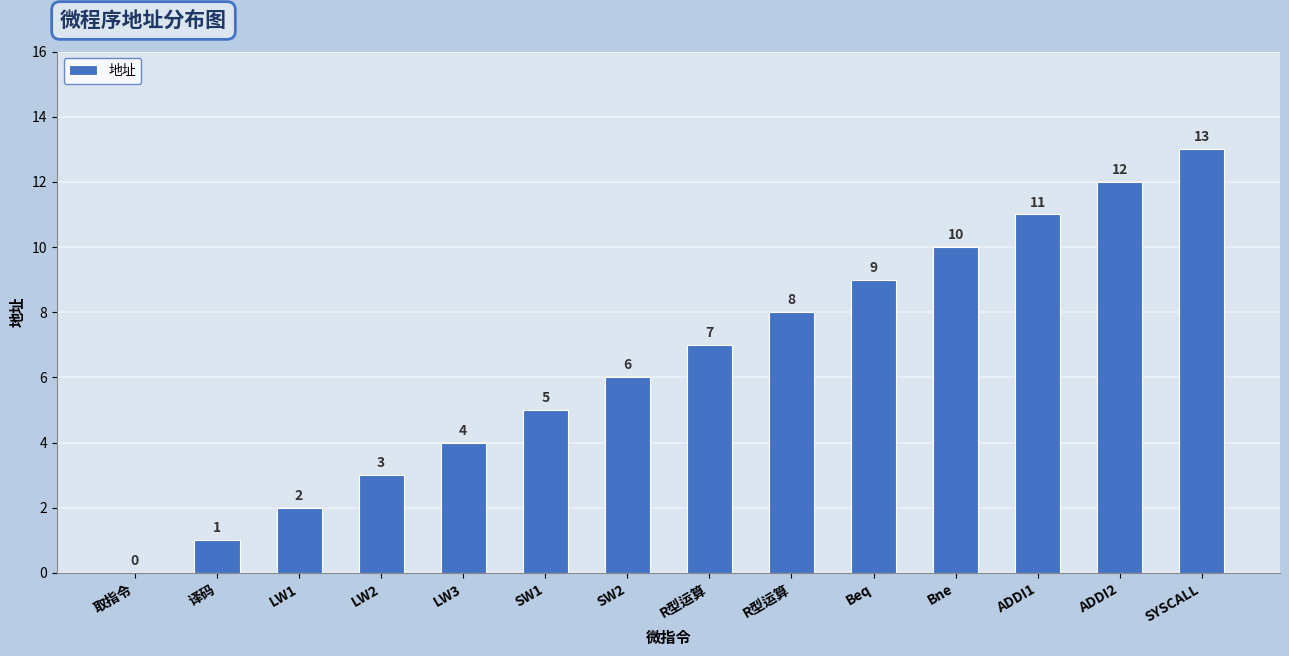

Count the number of categories in the chart.

14